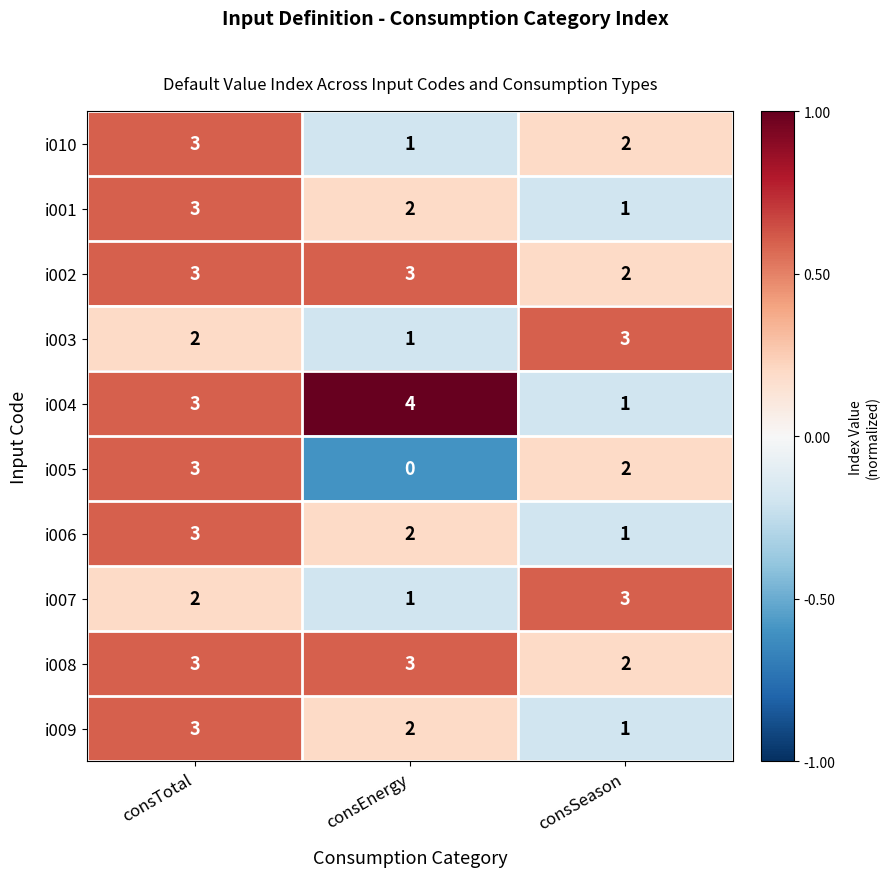

Which series changed the most between consEnergy and consSeason?

i004